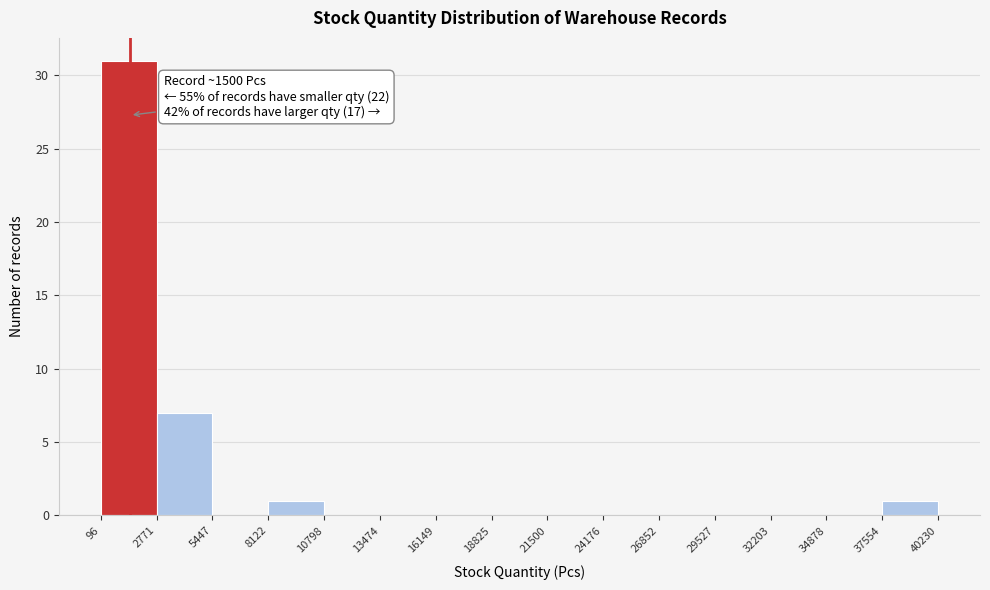

Over which range of the x-axis is the bar tallest?

96 to 2771